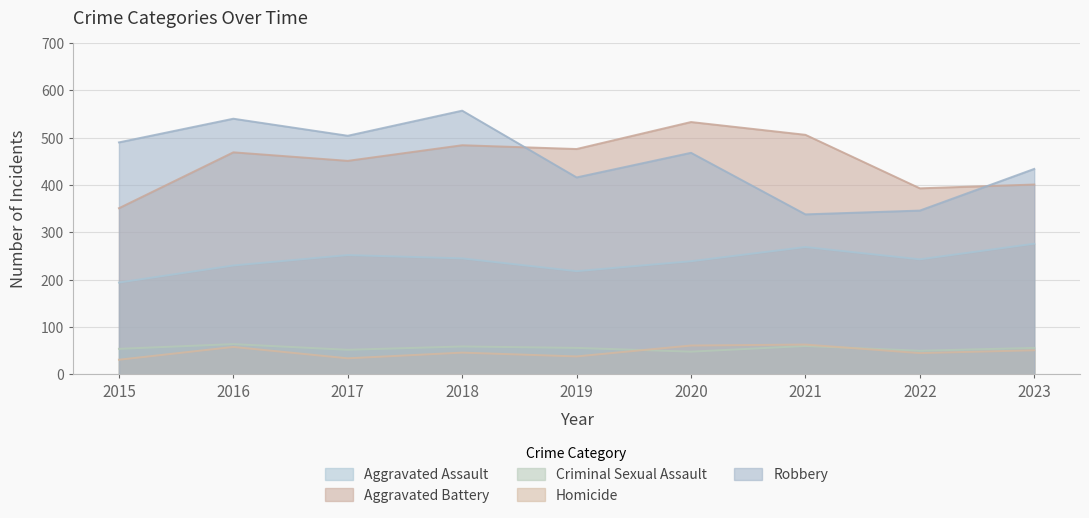

The value of Aggravated Assault at 2021 is 269. True or false?

True